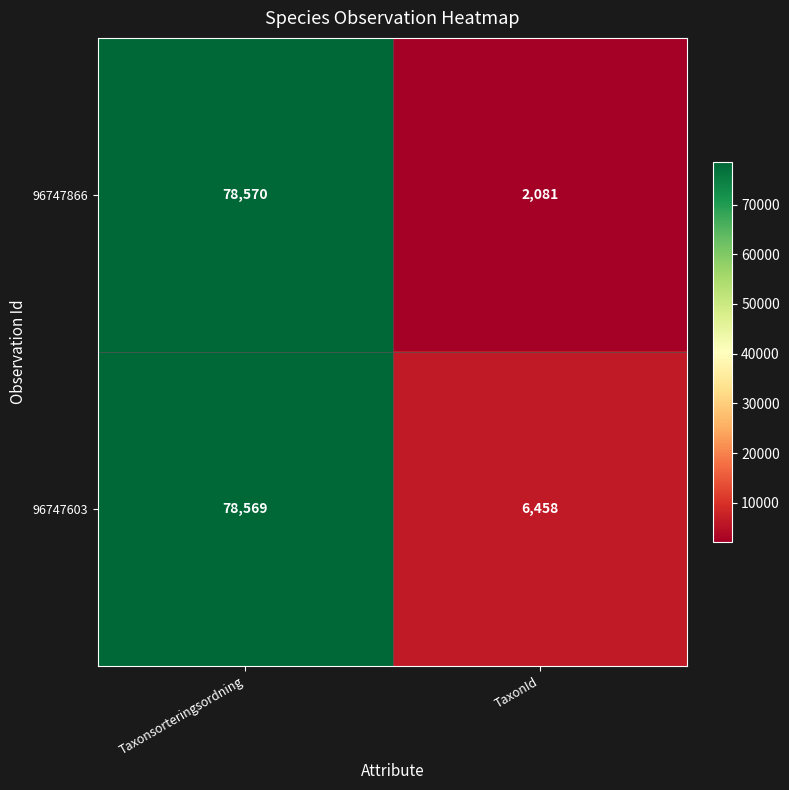

What is the sum of all 96747603 values?

85027